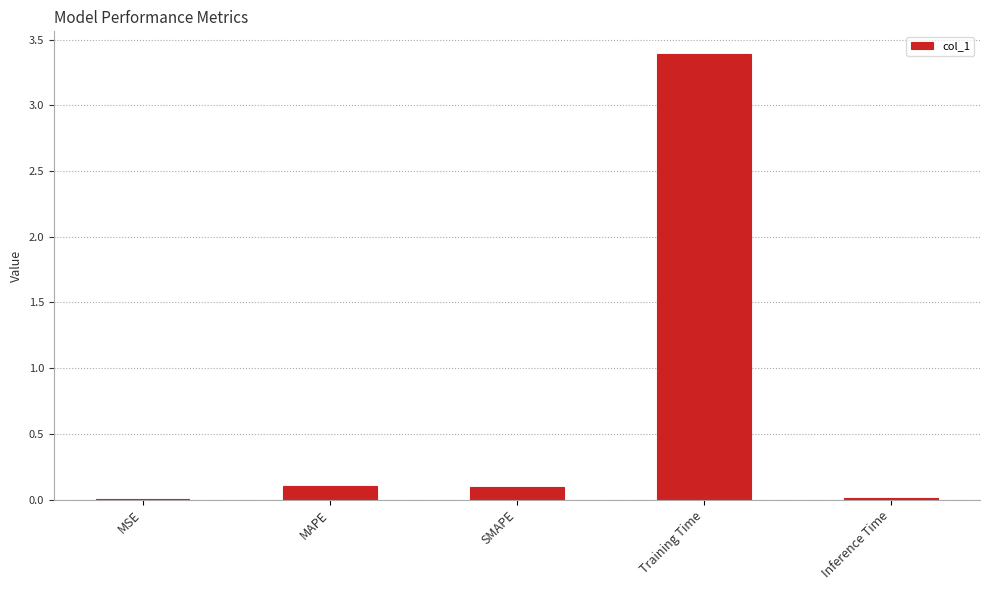

The value at Training Time is 3.4. True or false?

True